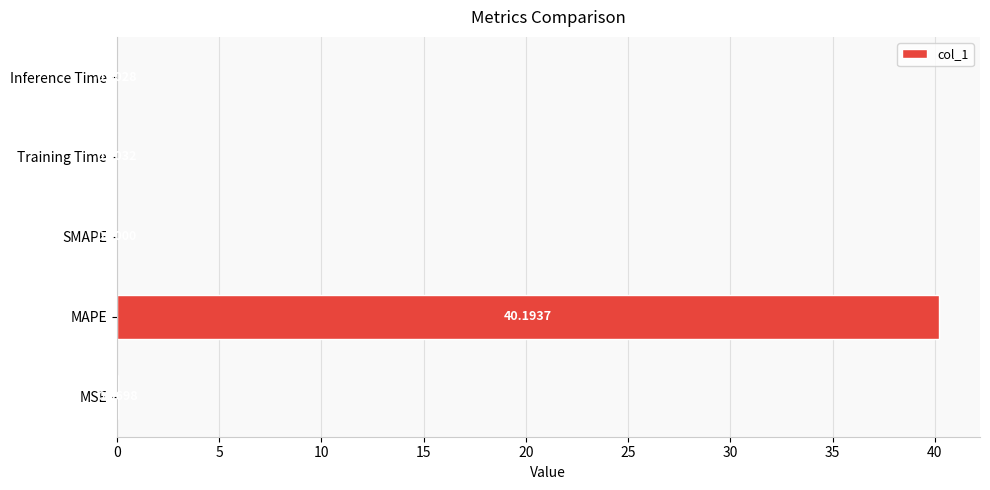

What is the sum of the values at SMAPE and MAPE?

40.2